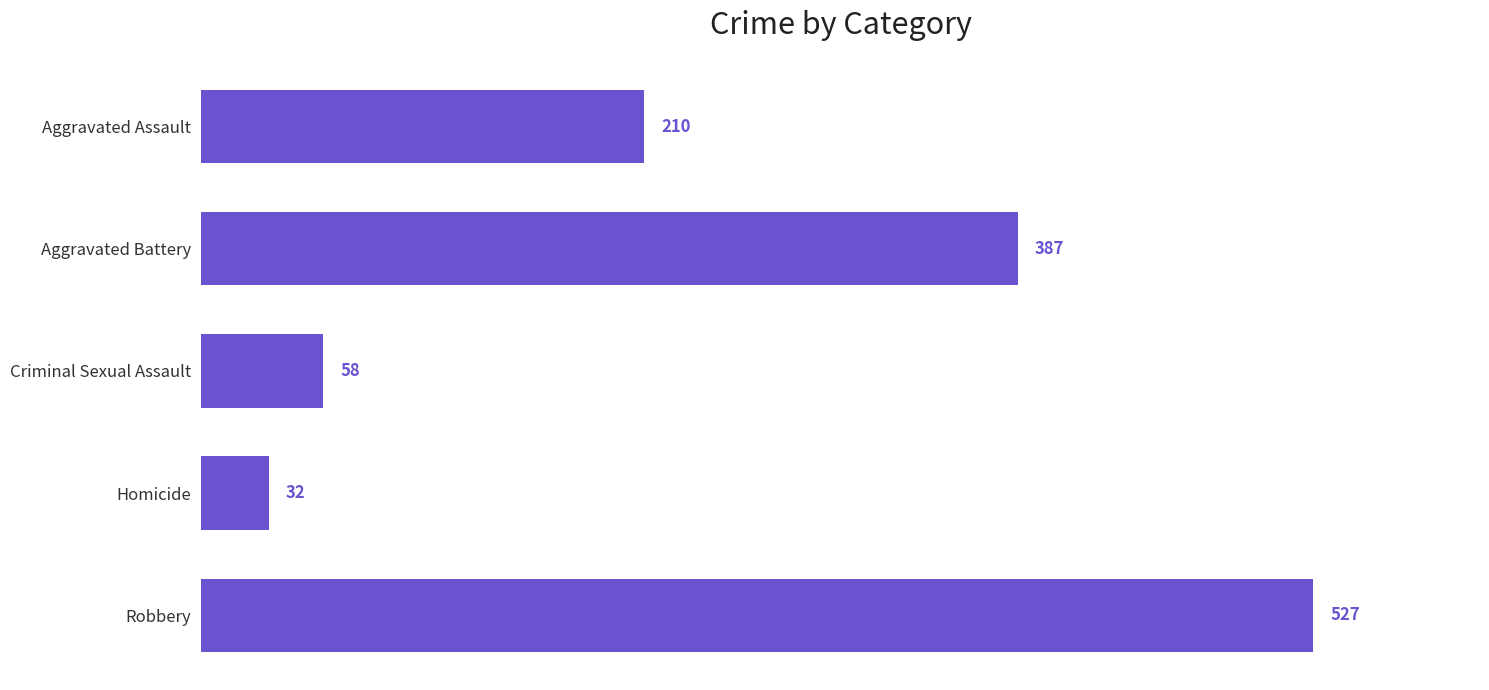

List the labels in order of value, smallest first.

Homicide, Criminal Sexual Assault, Aggravated Assault, Aggravated Battery, Robbery